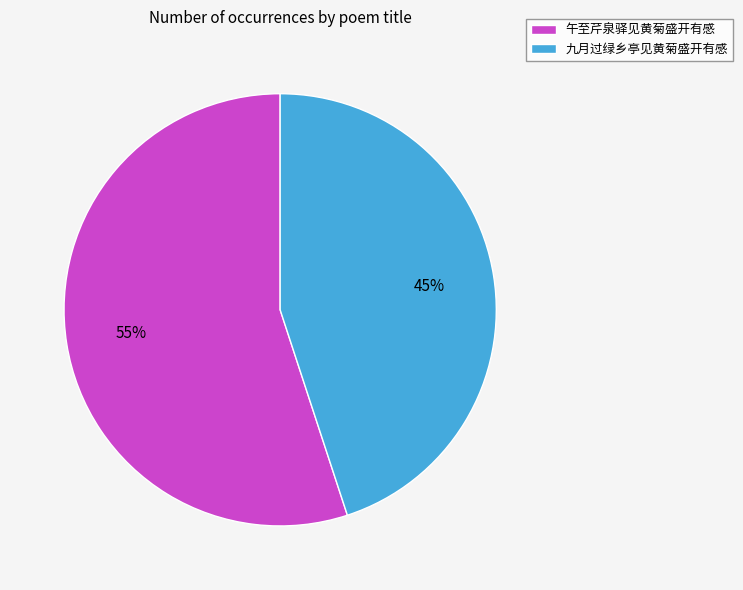

True or false: 九月过绿乡亭见黄菊盛开有感 accounts for 35% of the total.

False